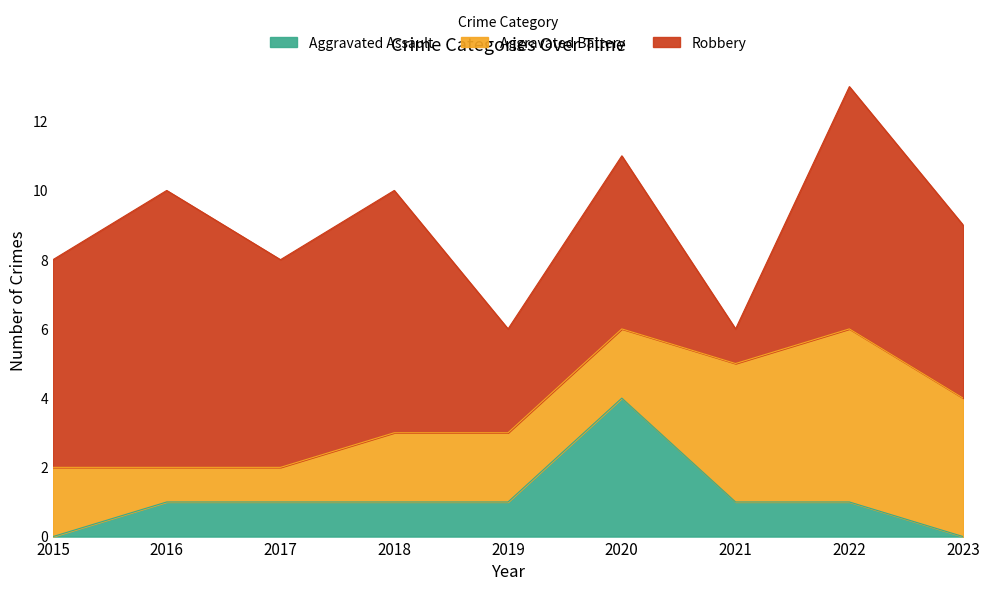

What is the sum of the Robbery values at 2021 and 2019?

4